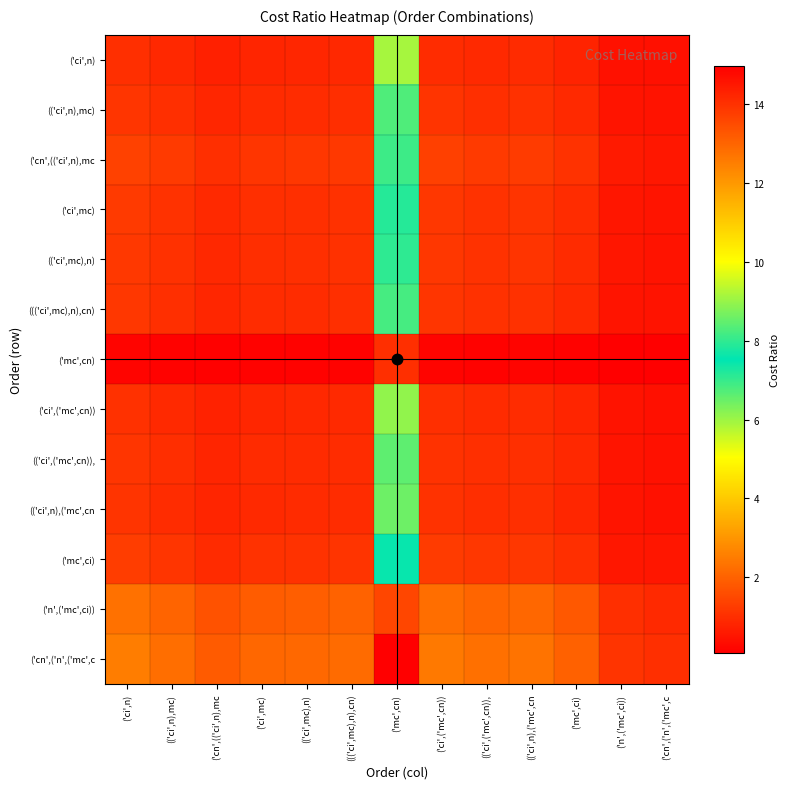

At which category is the sum across all series the highest?

('mc',cn)